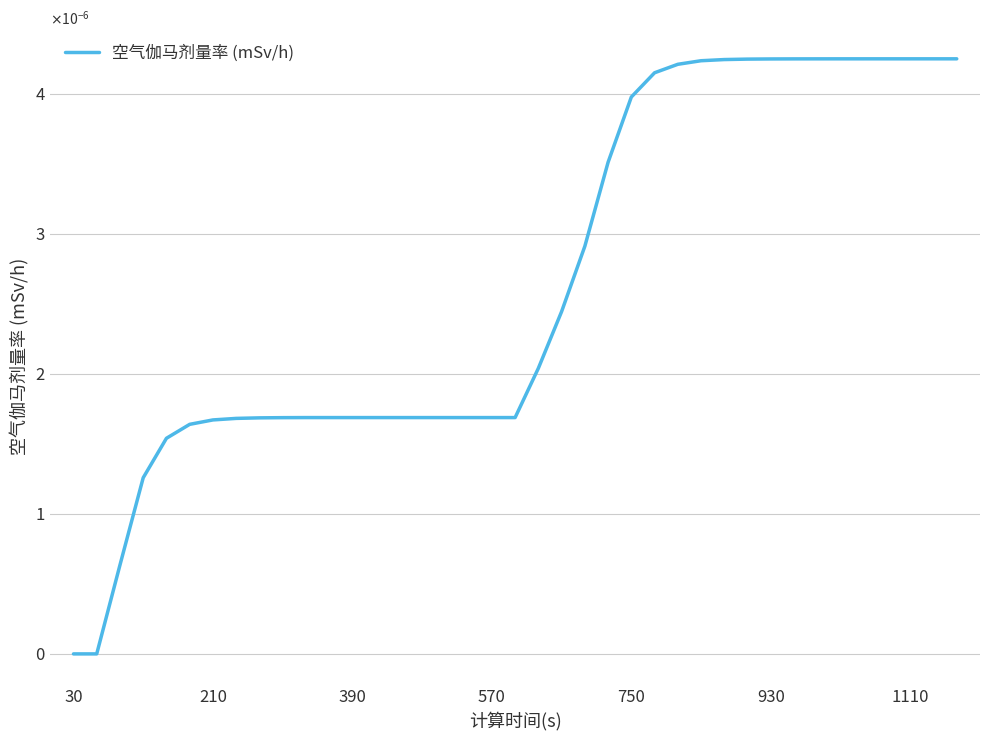

How many values are between 0 and 1?

39